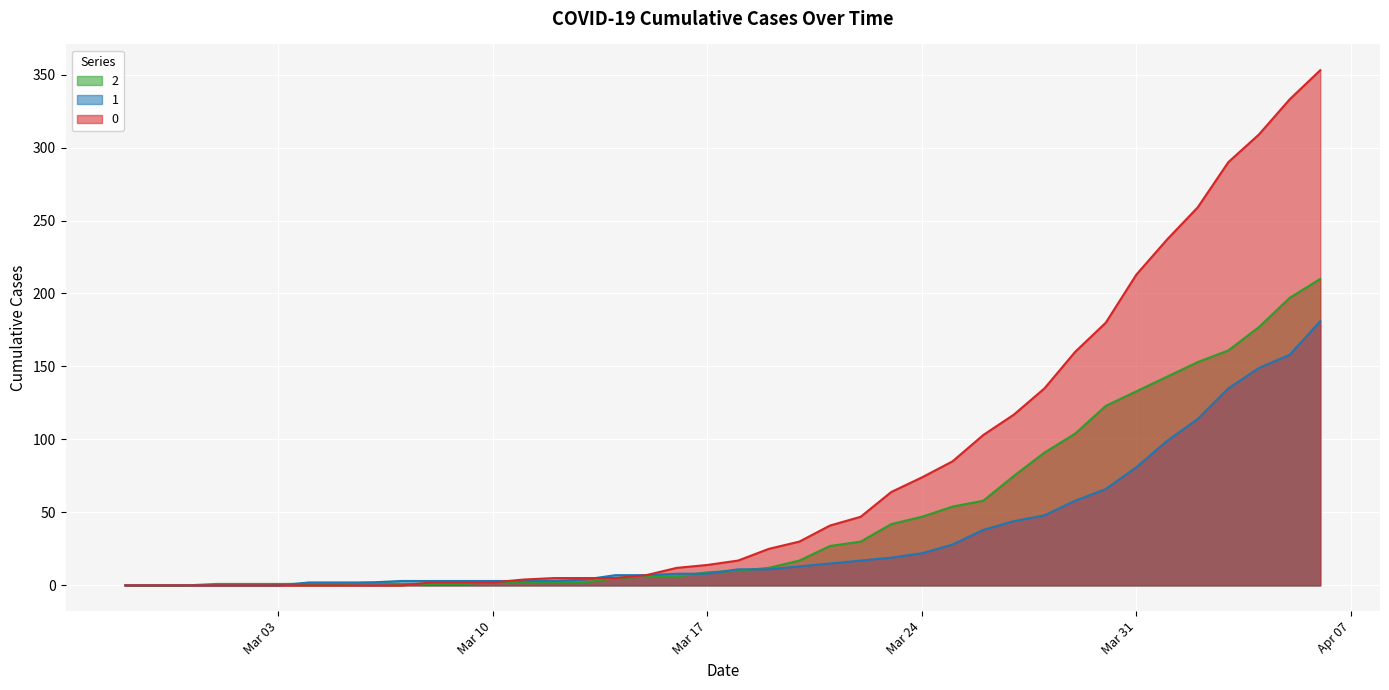

Is the value of 2 at 2020-02-29 greater than the value of 1 at 2020-03-29?

No